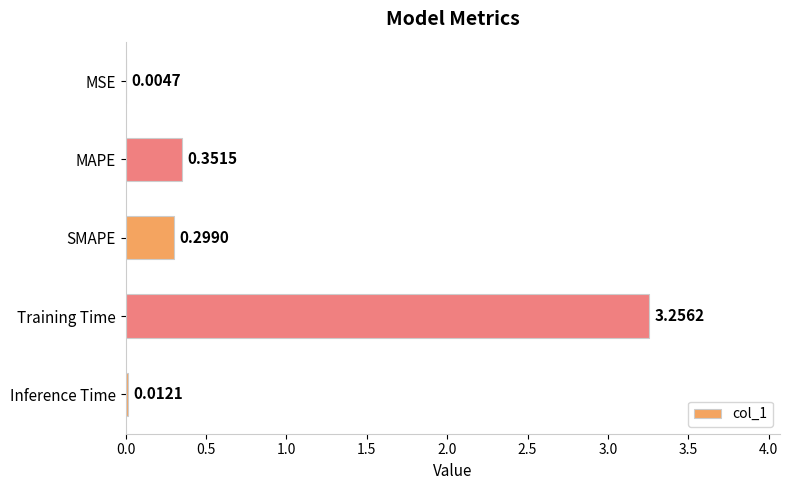

At which label is the value closest to 1?

MAPE